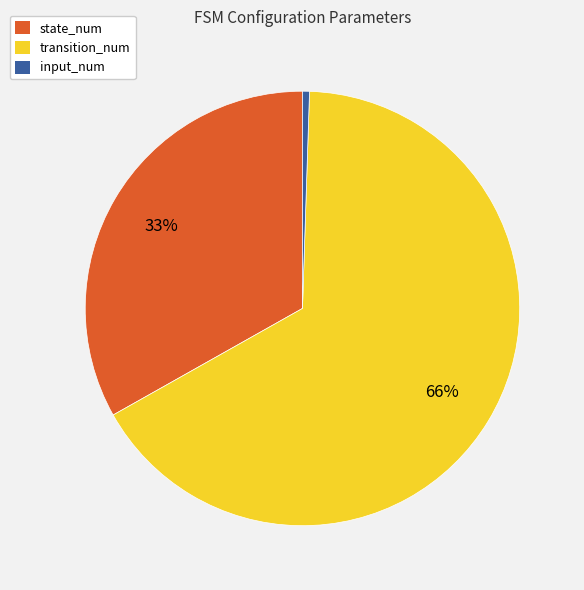

To the nearest percent, what percentage of the pie is transition_num?

66%